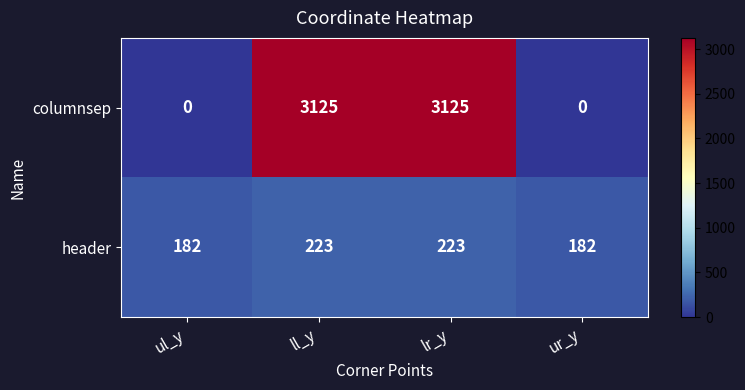

Which series has the largest range (max minus min)?

columnsep